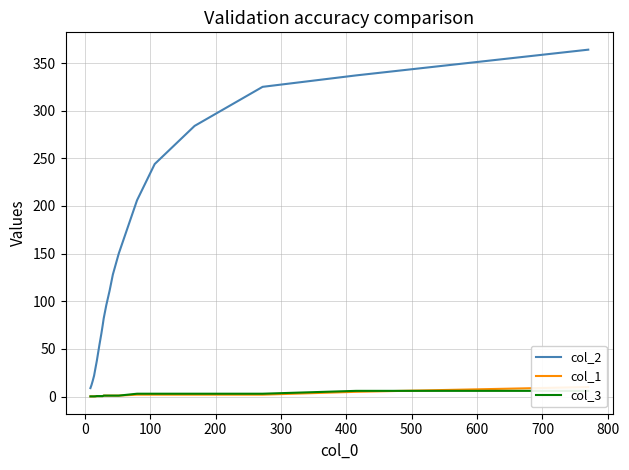

True or false: col_3 and col_2 intersect in this chart.

False